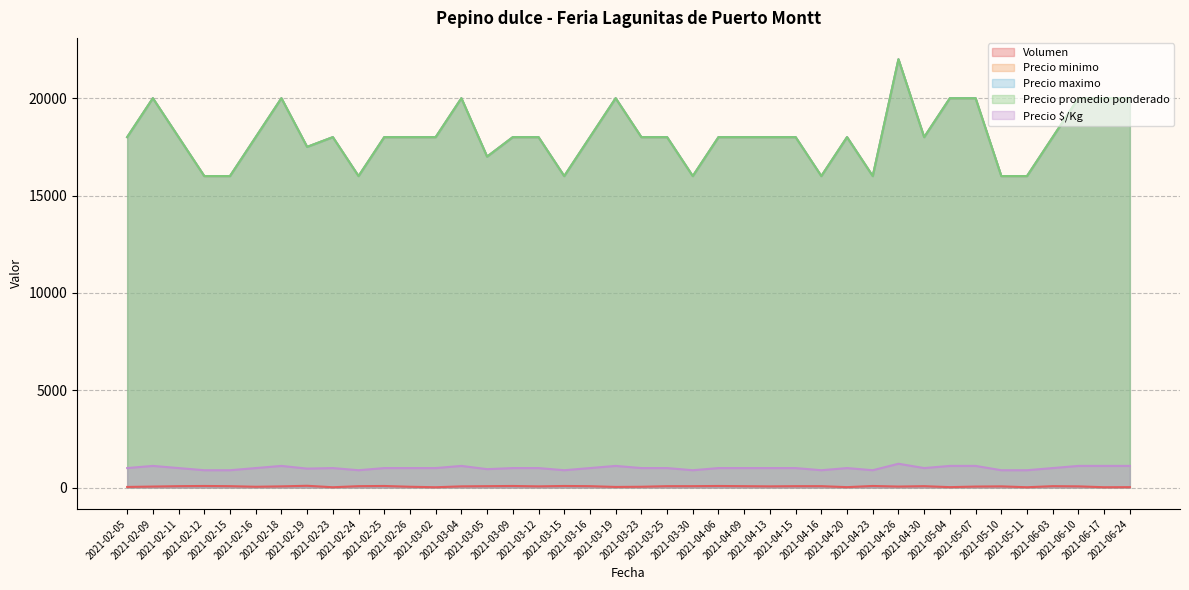

Does the chart have visible grid lines?

Yes